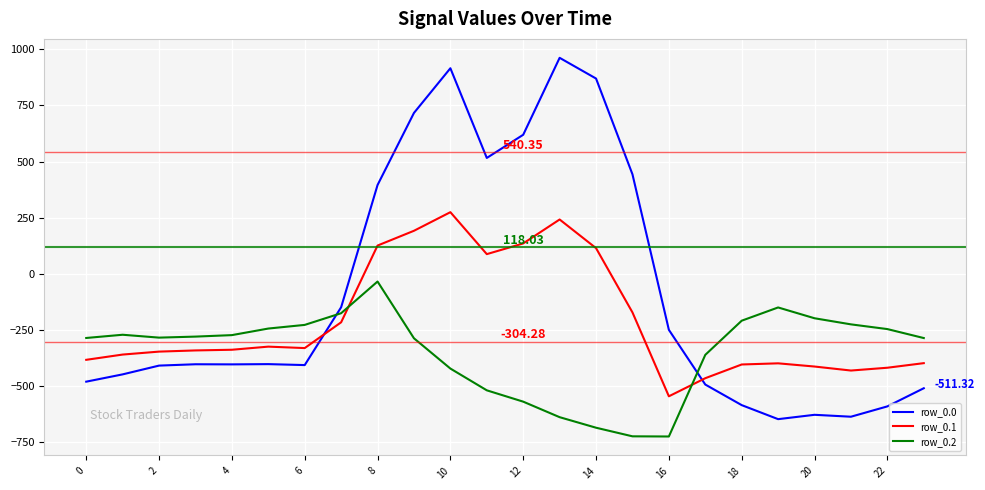

Which series has the widest spread of values?

row_0.0